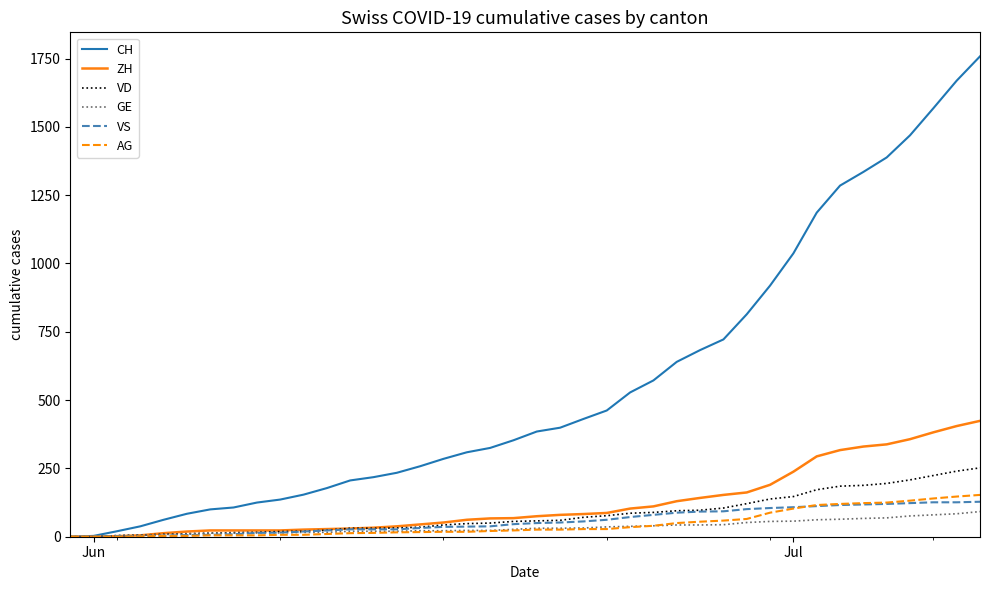

What is the maximum value for VS?

128